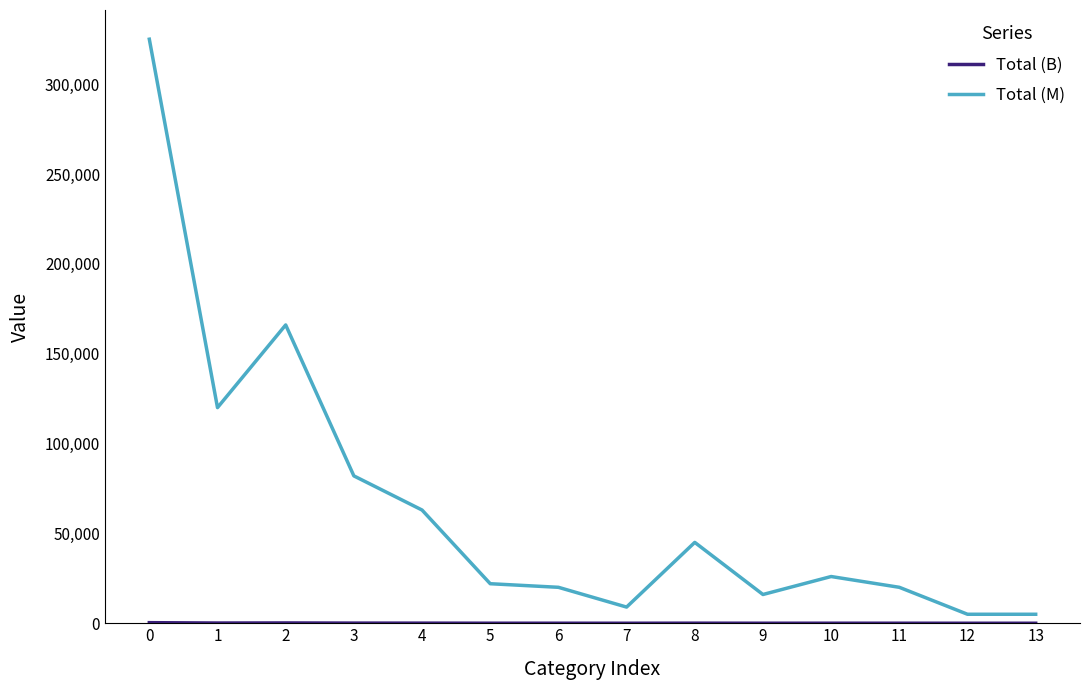

Which series has the largest total across all categories?

Total (M)